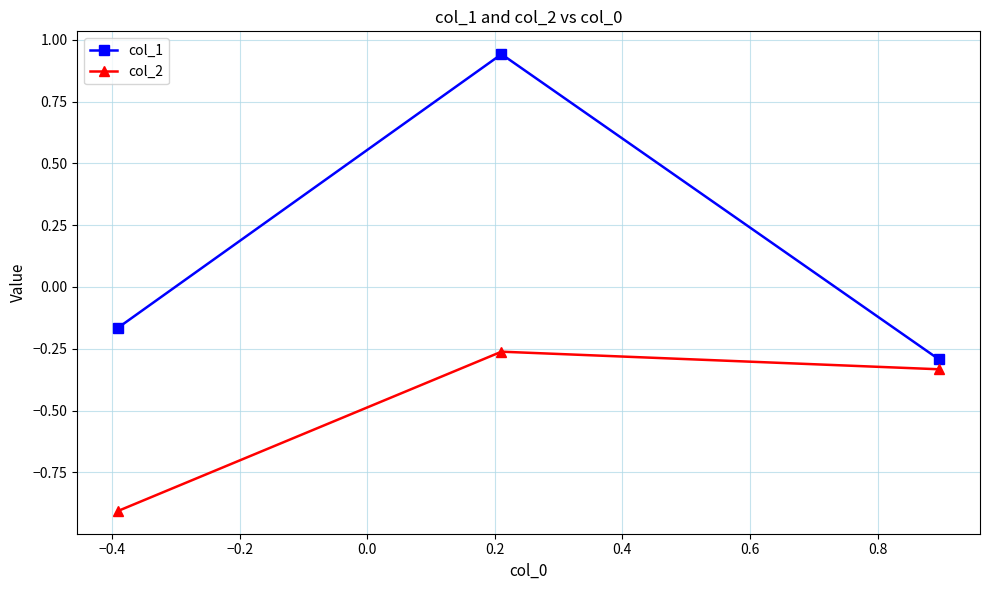

What is the sum of all col_2 values?

-1.5